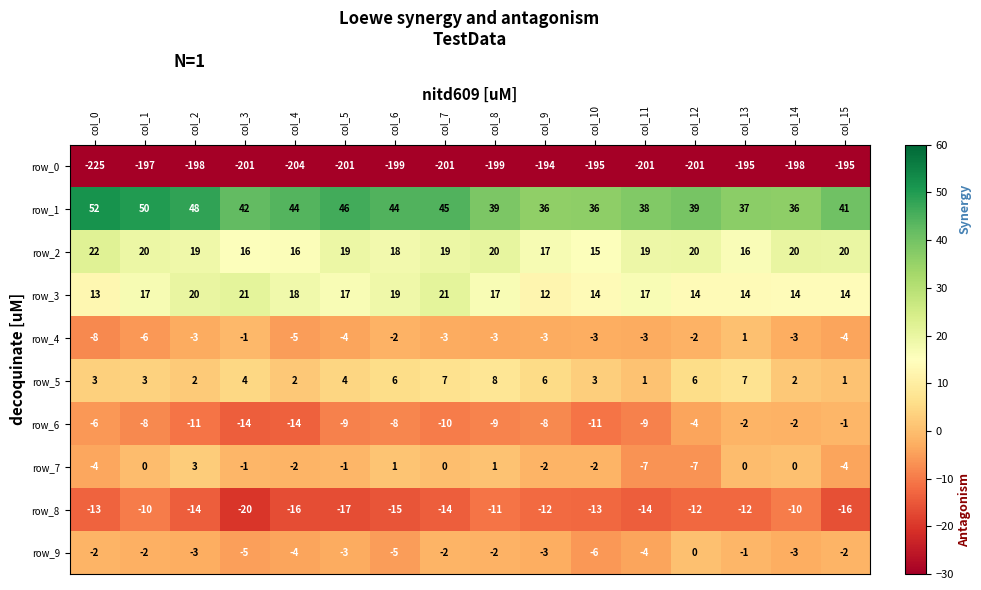

At col_10, list the series in order from largest to smallest.

row_1, row_2, row_3, row_5, row_7, row_4, row_9, row_6, row_8, row_0